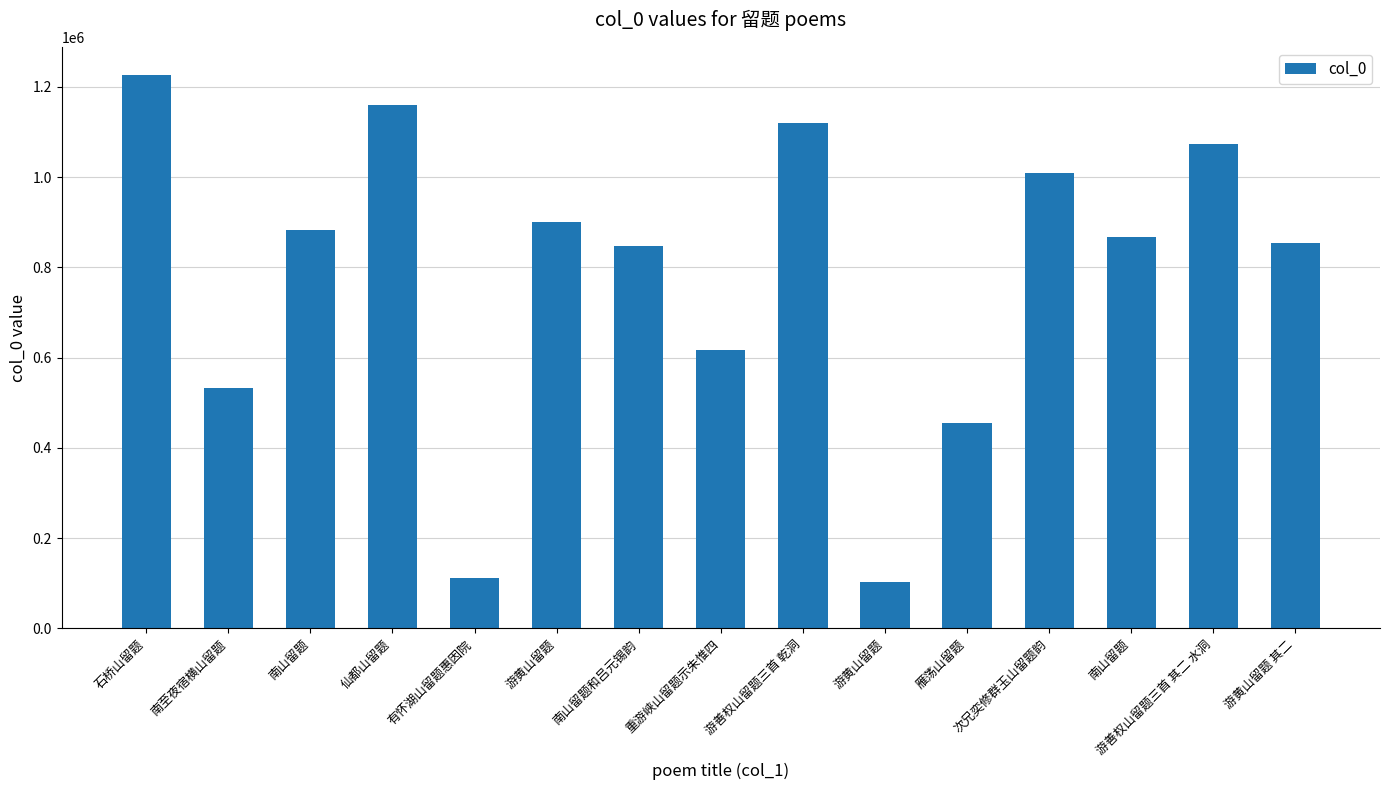

Reading left to right, list all the values displayed in this chart.

石桥山留题=1226864	南至夜宿横山留题=532501	南山留题=881796	仙都山留题=1159393	有怀湖山留题惠因院=112247	游黄山留题=899951	南山留题和吕元锡韵=848139	重游峡山留题示朱惟四=615994	游善权山留题三首 乾洞=1119142	游黄山留题=101879	雁荡山留题=455665	次兄奕修群玉山留题韵=1008098	南山留题=866812	游善权山留题三首 其二 水洞=1073366	游黄山留题 其二=852800